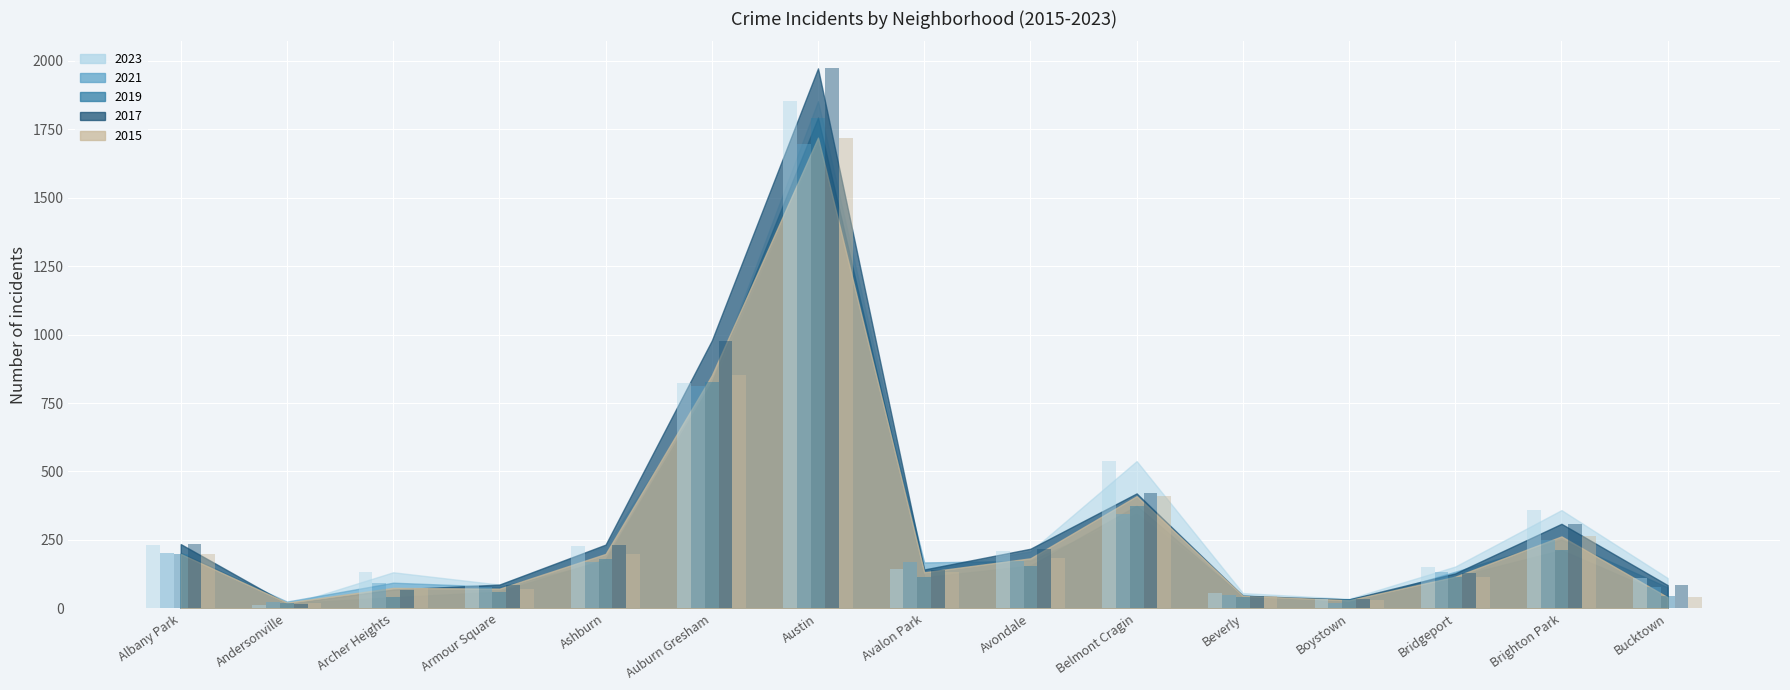

What is the value of the 2023 bar at the 9th from the left?

208